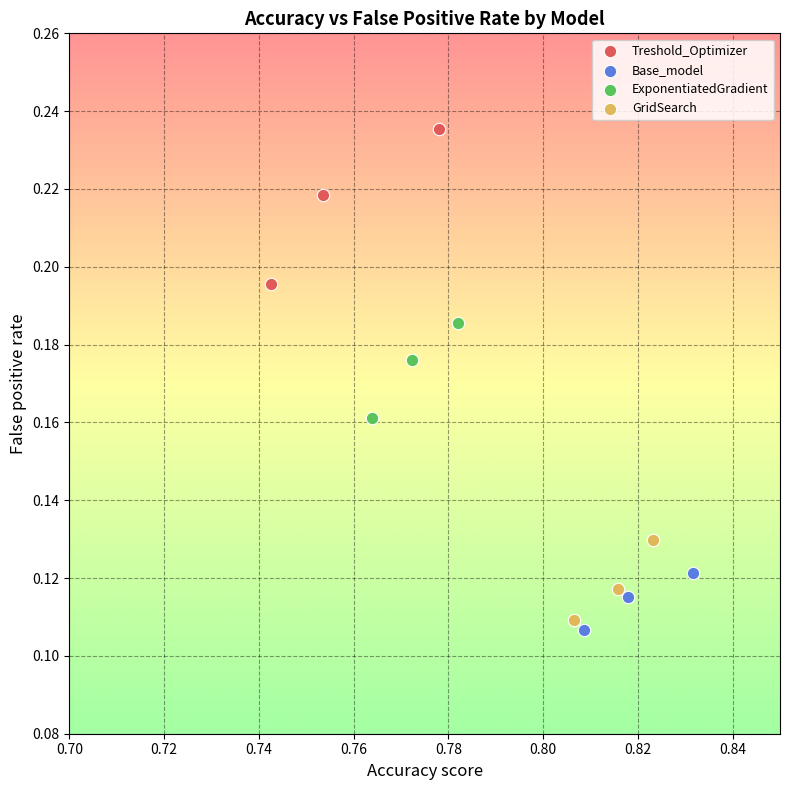

Which series has the largest Y range (max minus min)?

Treshold_Optimizer